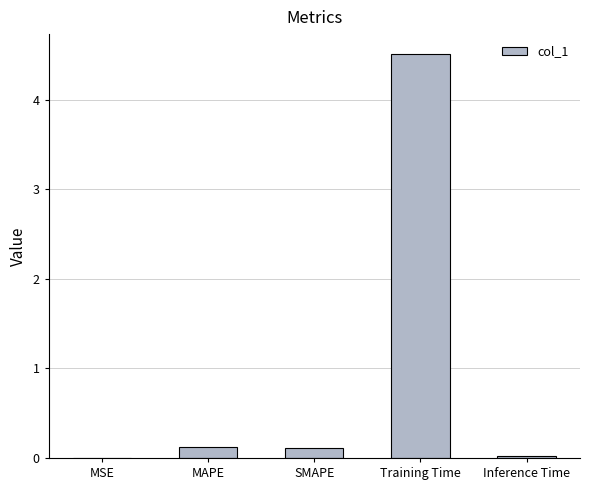

How many categories are shown in the chart?

5